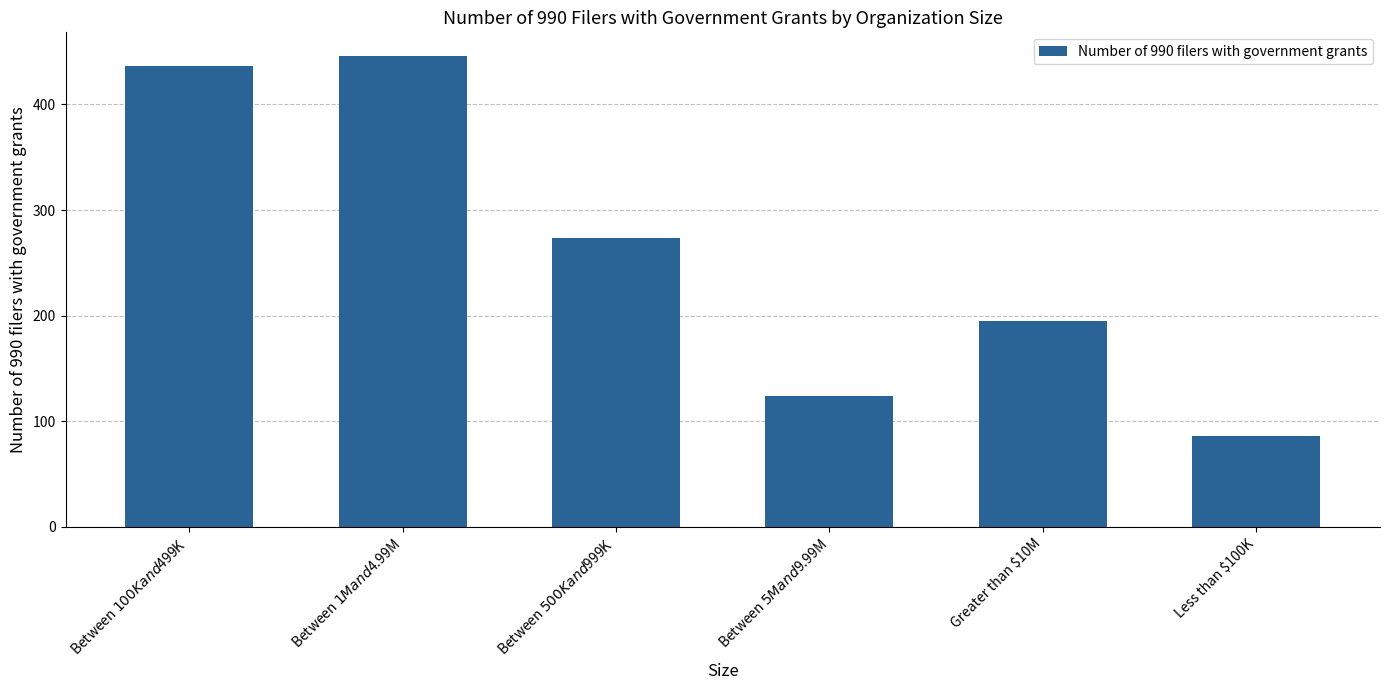

What is the average value?

260